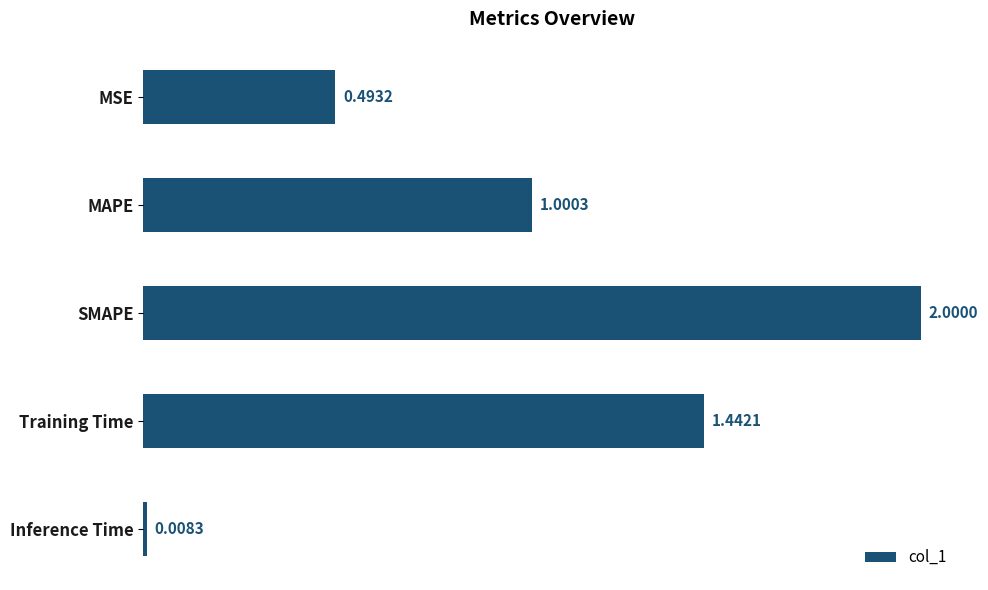

Count the number of values greater than 1.

3